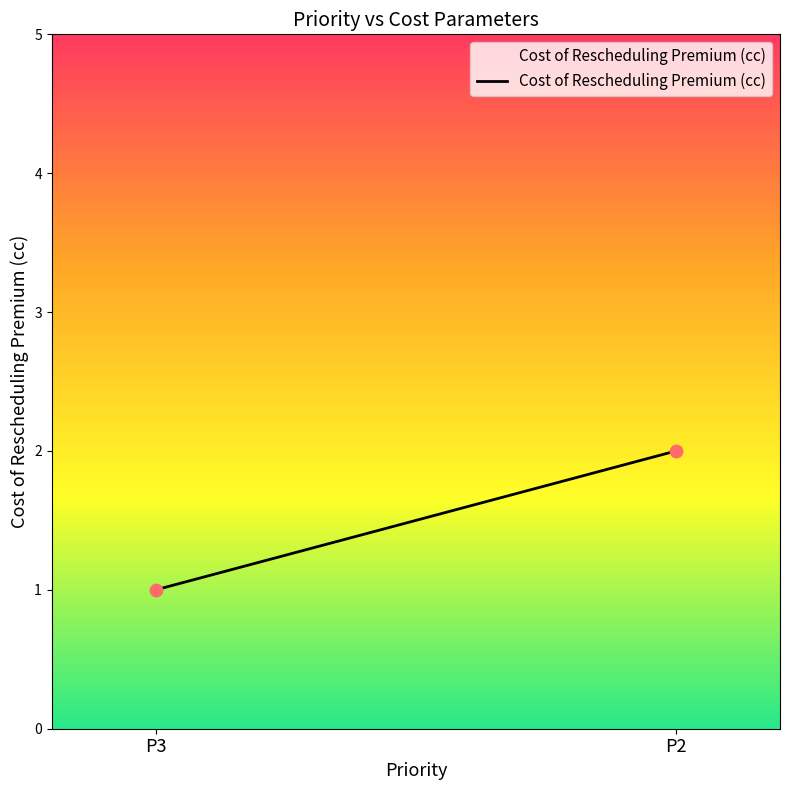

What is the greatest value displayed?

2.0